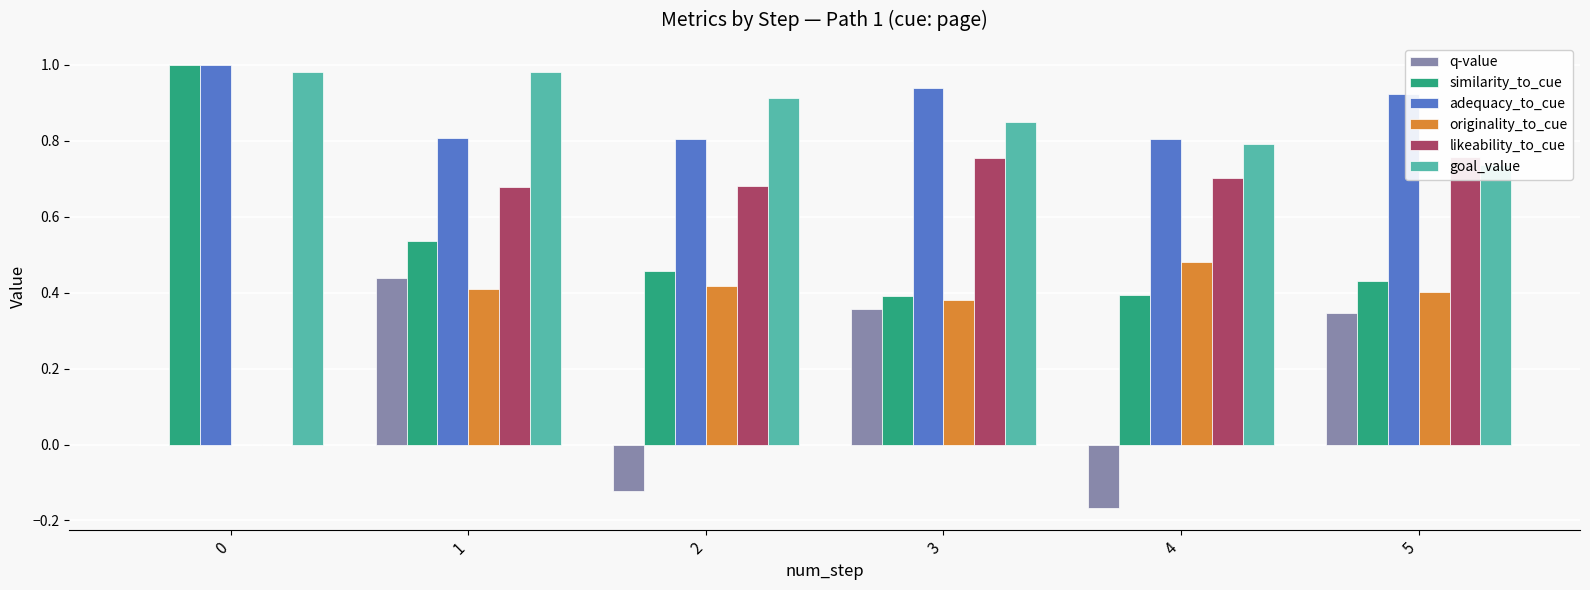

What are all the series names shown in the legend?

q-value, similarity_to_cue, adequacy_to_cue, originality_to_cue, likeability_to_cue, goal_value